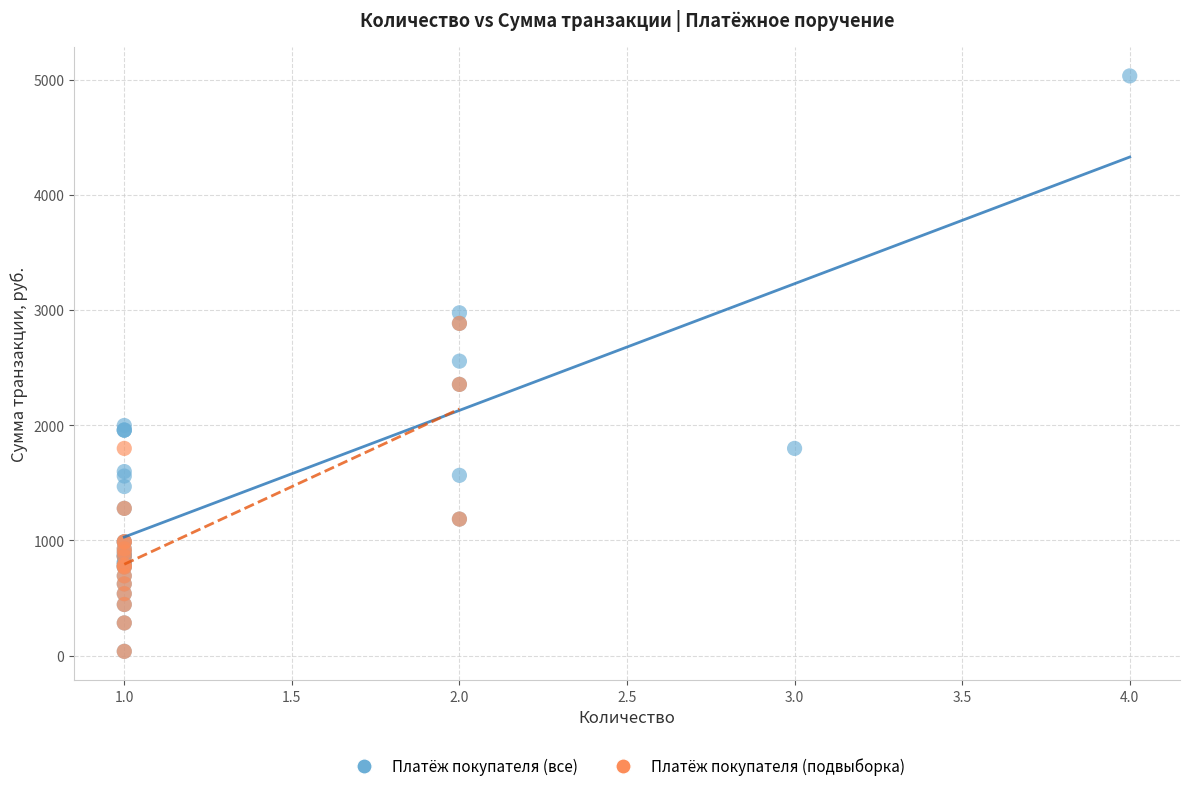

Which series reaches the maximum Y coordinate?

Платёж покупателя (все)